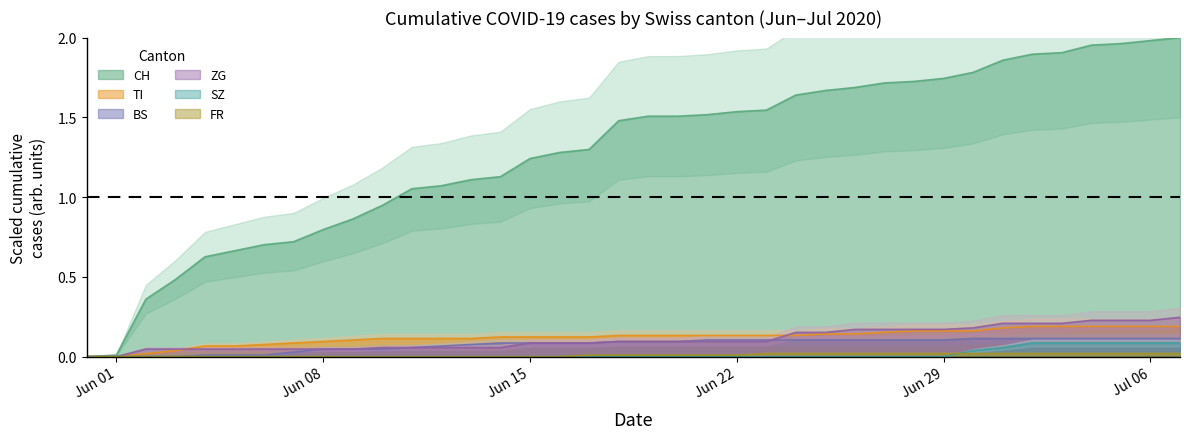

True or false: FR and BS cross at least once.

False